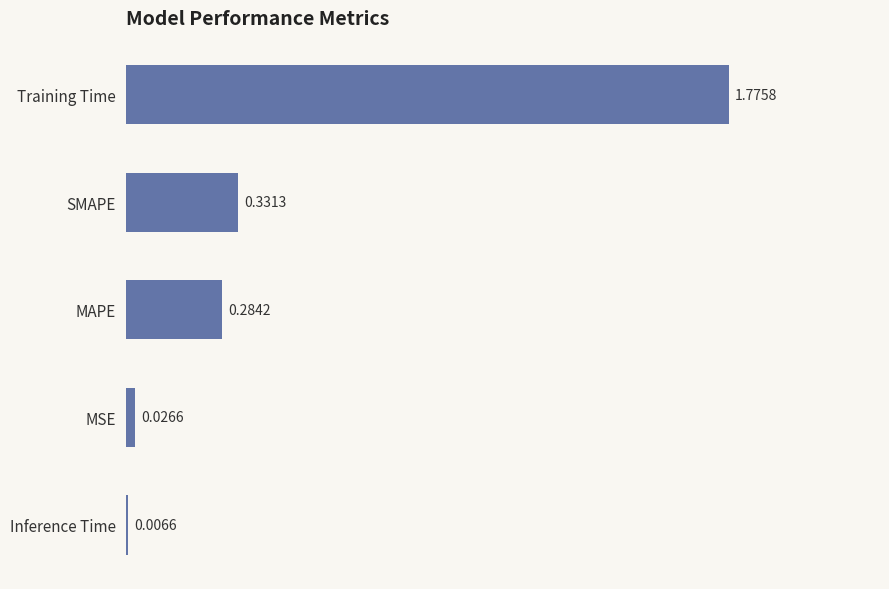

What is the change in value from MAPE to Training Time?

+1.5